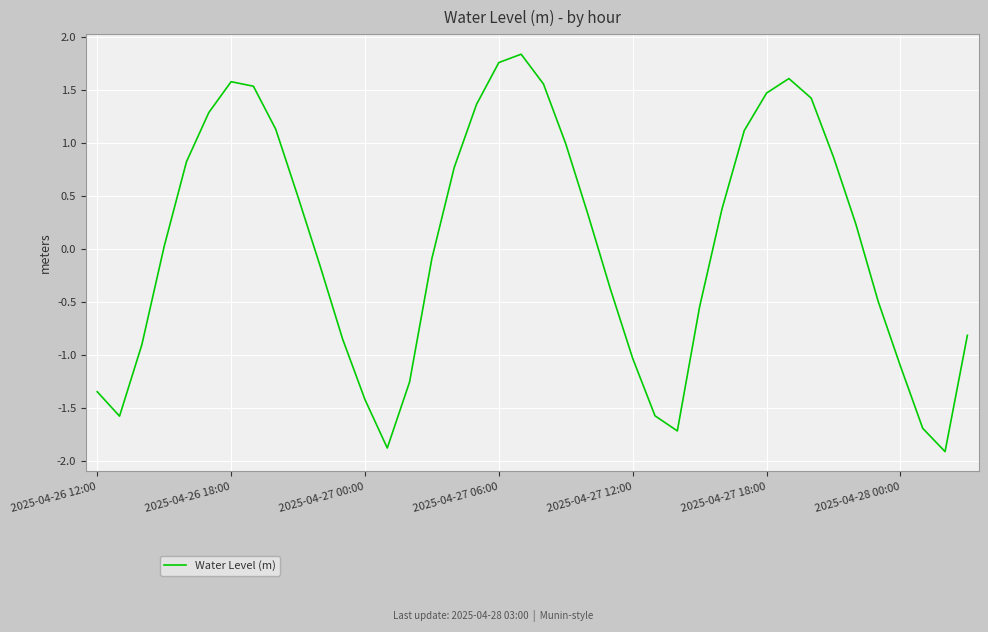

True or false: the data has more than 2 interior local peaks.

True